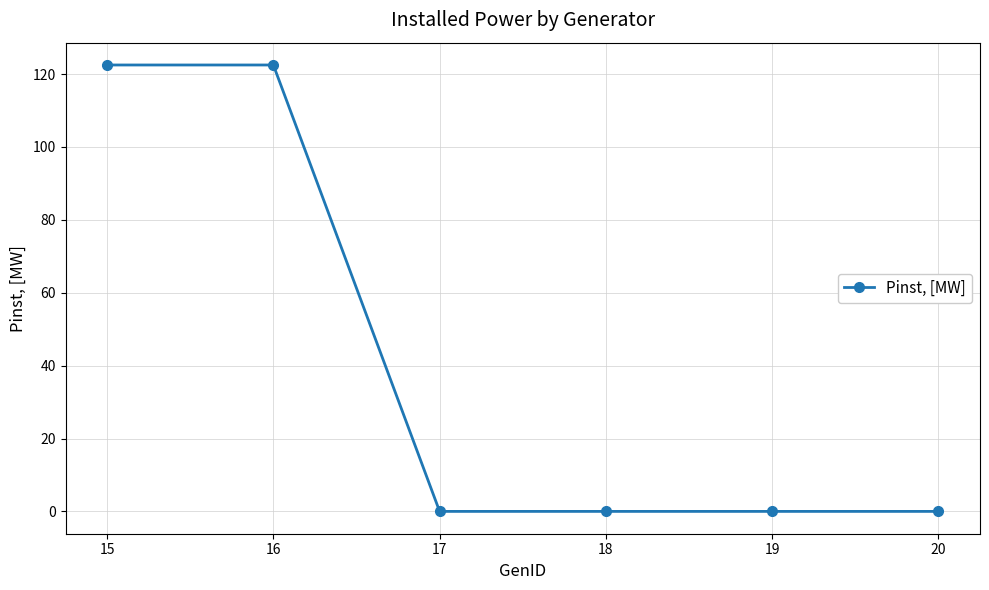

What is the greatest value displayed?

122.5